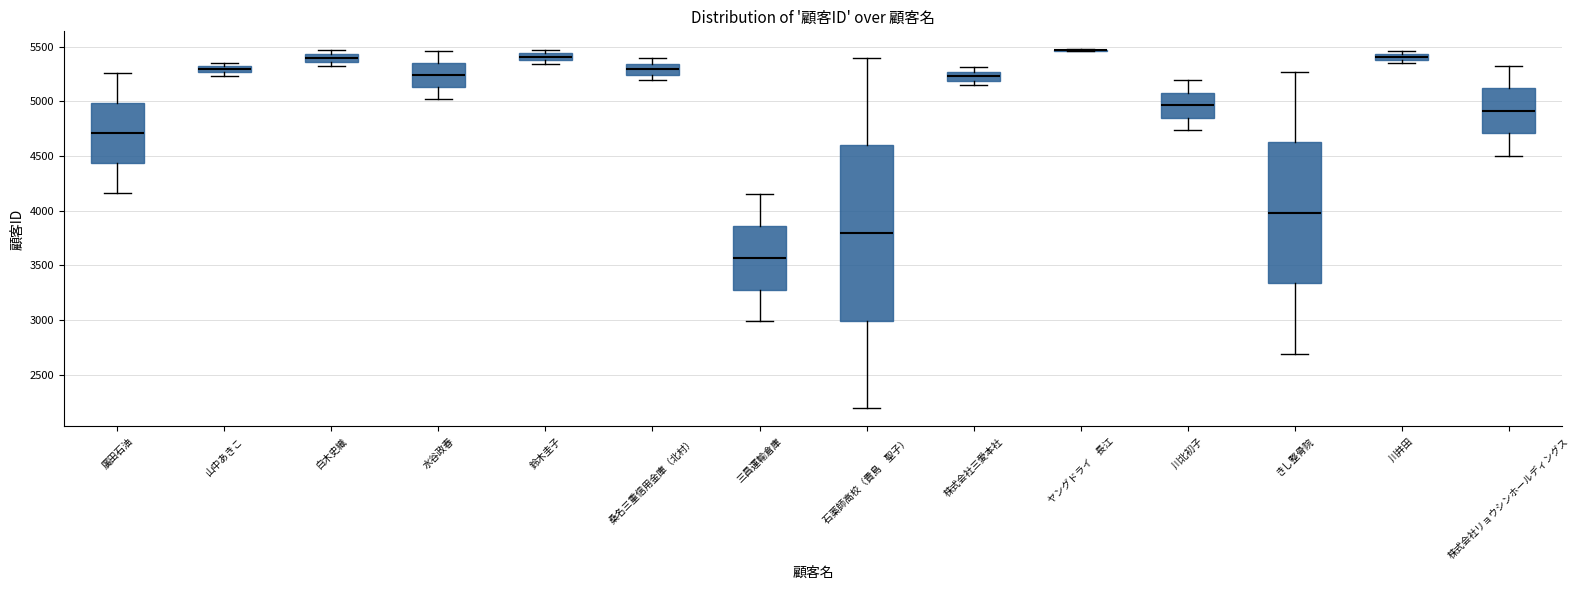

Which box is the tallest, from its lower edge to its upper edge?

石薬師高校（貴島 聖子）